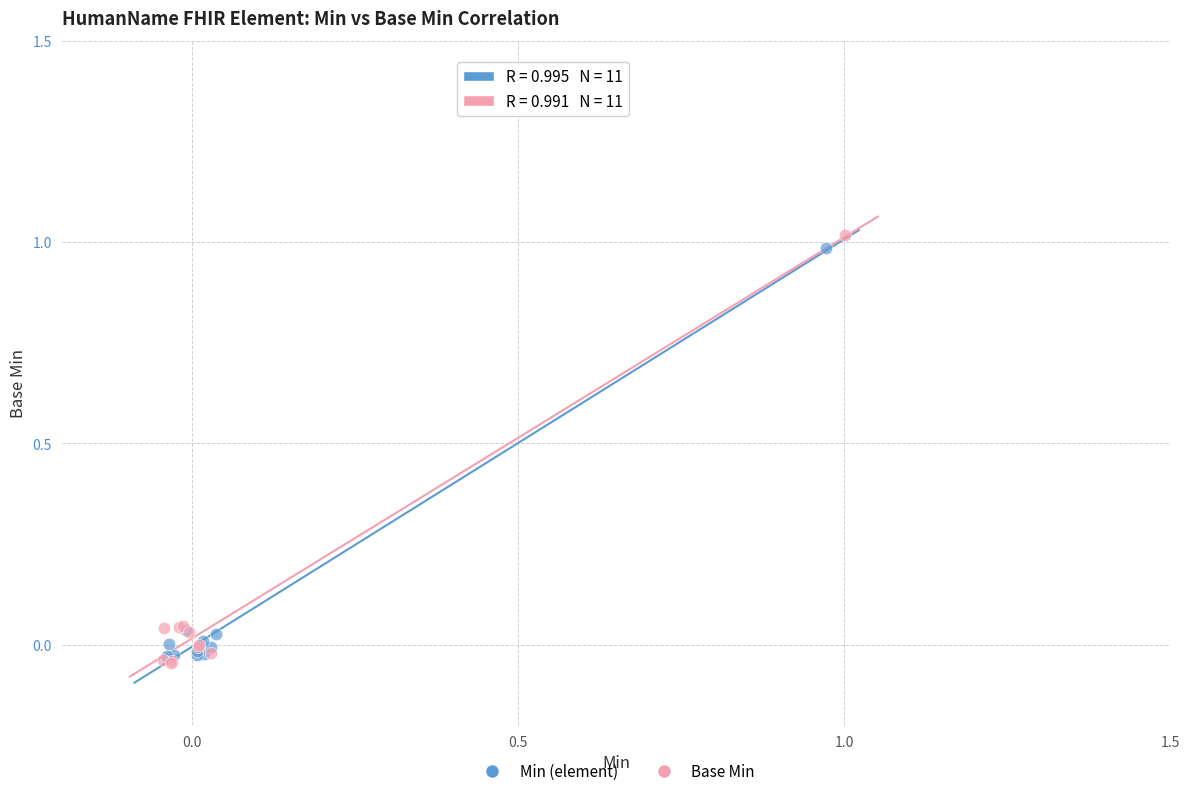

Which series has the widest spread of Y values?

Base Min